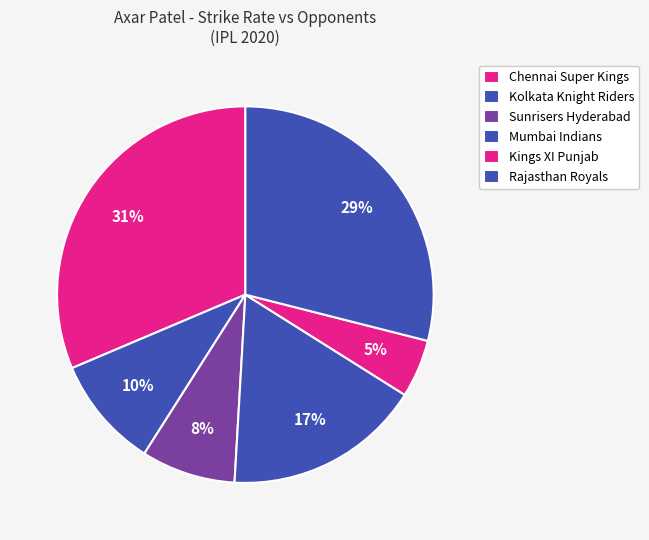

How many slices are in this pie chart?

6